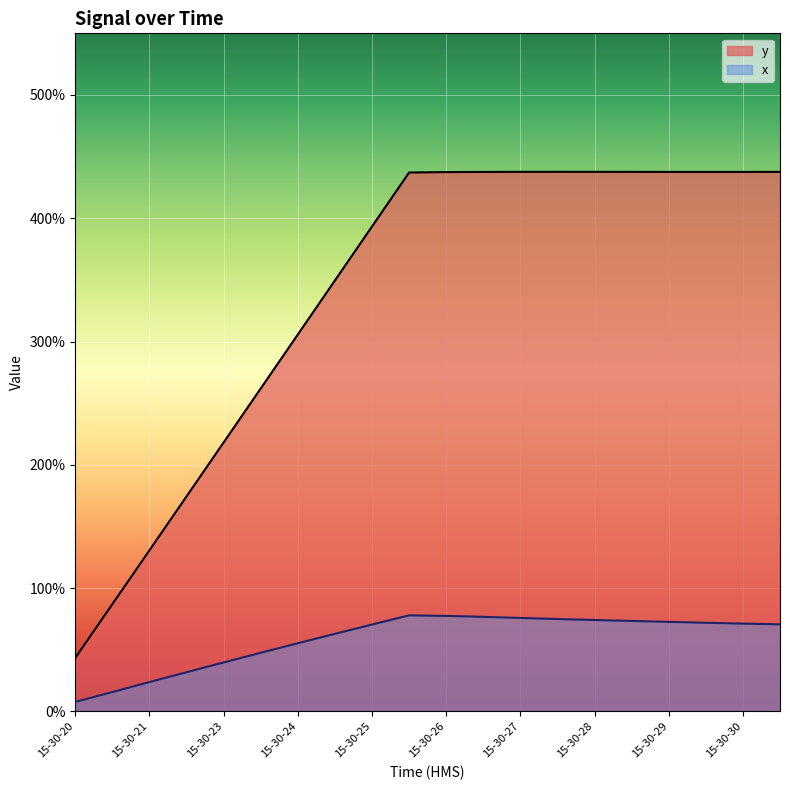

What are all the series names shown in the legend?

y, x